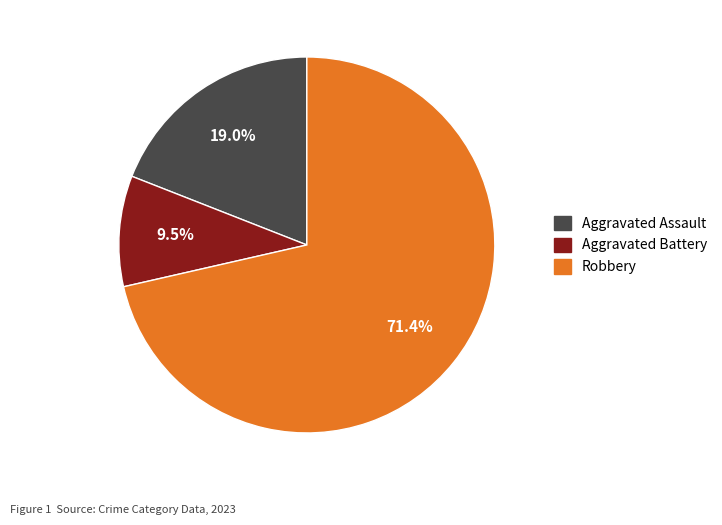

Which has a higher value, Aggravated Assault or Aggravated Battery?

Aggravated Assault